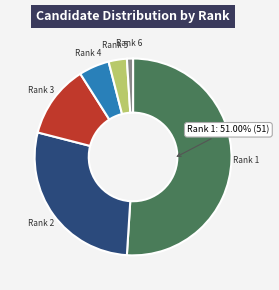

Is there any slice that represents more than half of the pie?

Yes